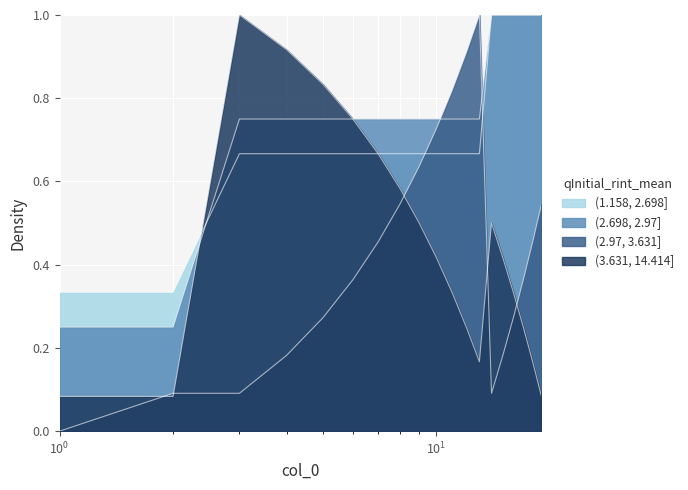

Count the (1.158, 2.698] values in the range 0 to 1.

19